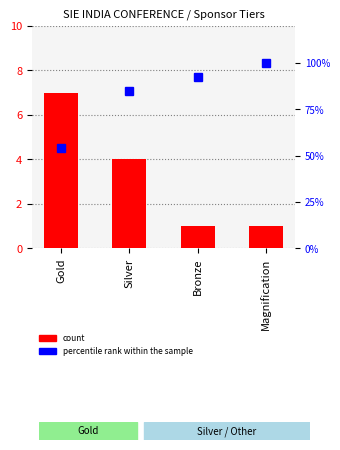

How many data points in percentile rank within the sample are less than 92?

2